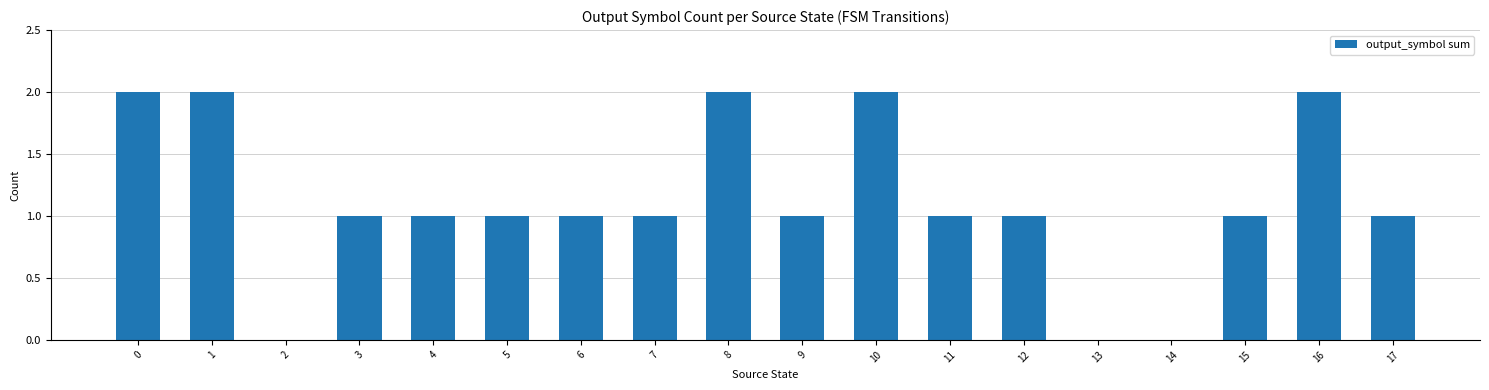

Which has a higher value, 16 or 9?

16